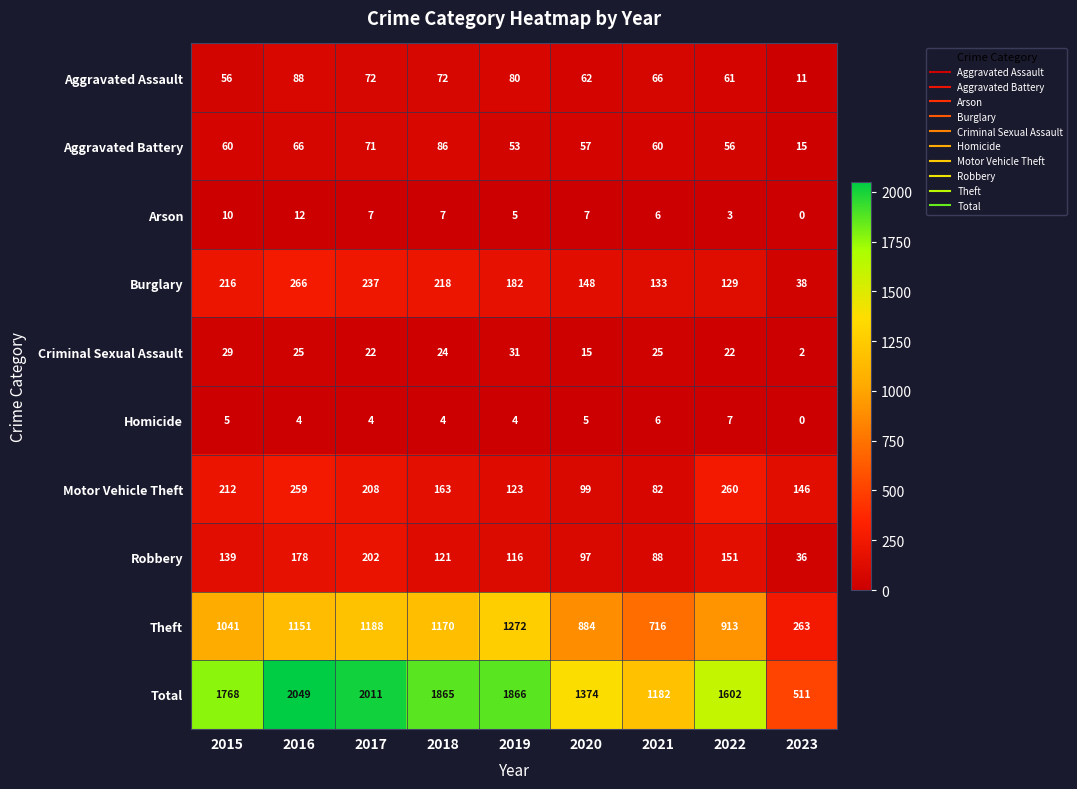

What is the average value of the Homicide series?

4